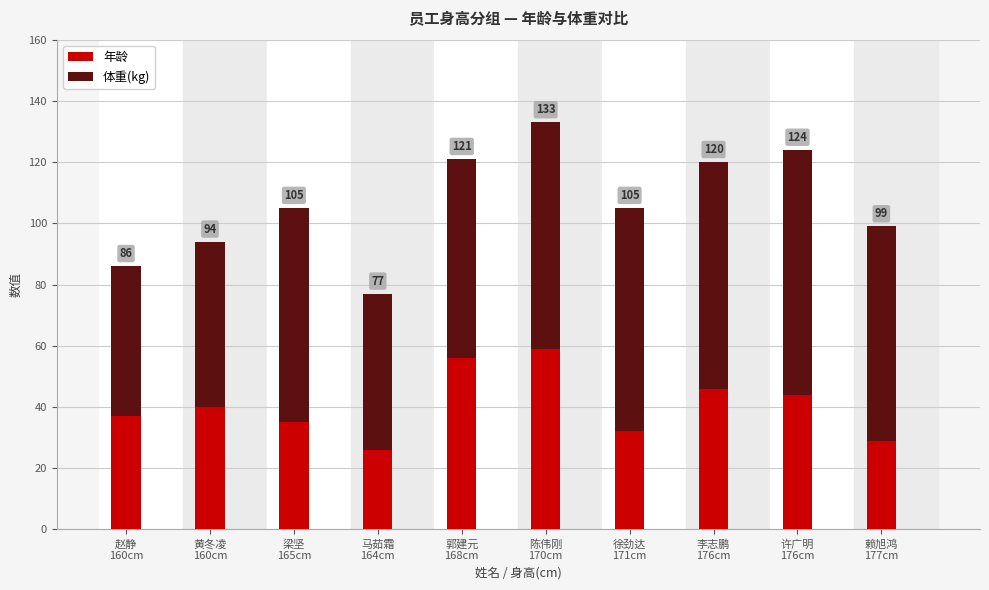

Does the chart contain stacked bars?

Yes